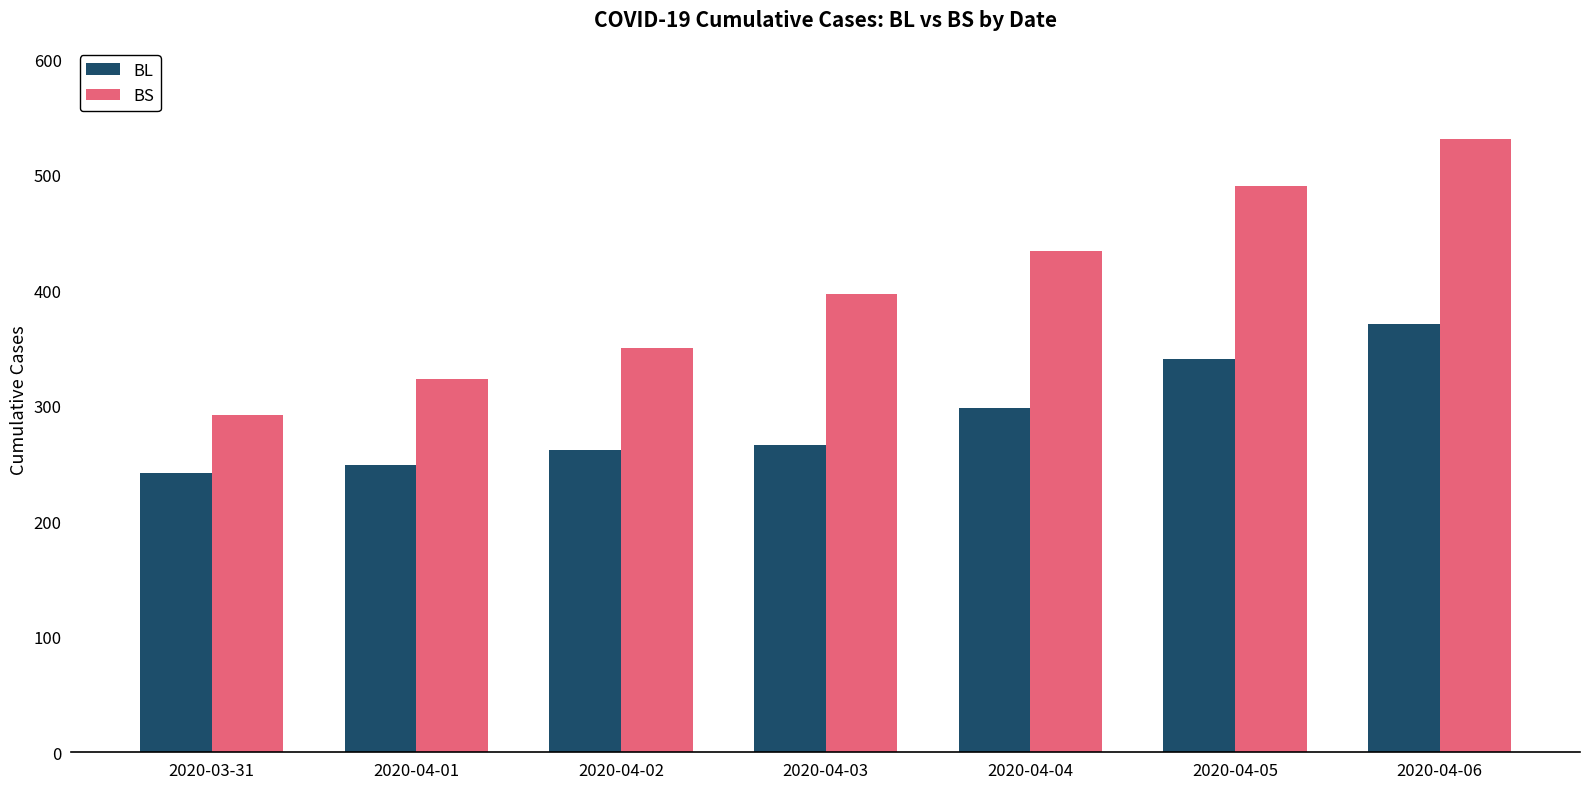

Read the BS value at 2020-03-31.

292